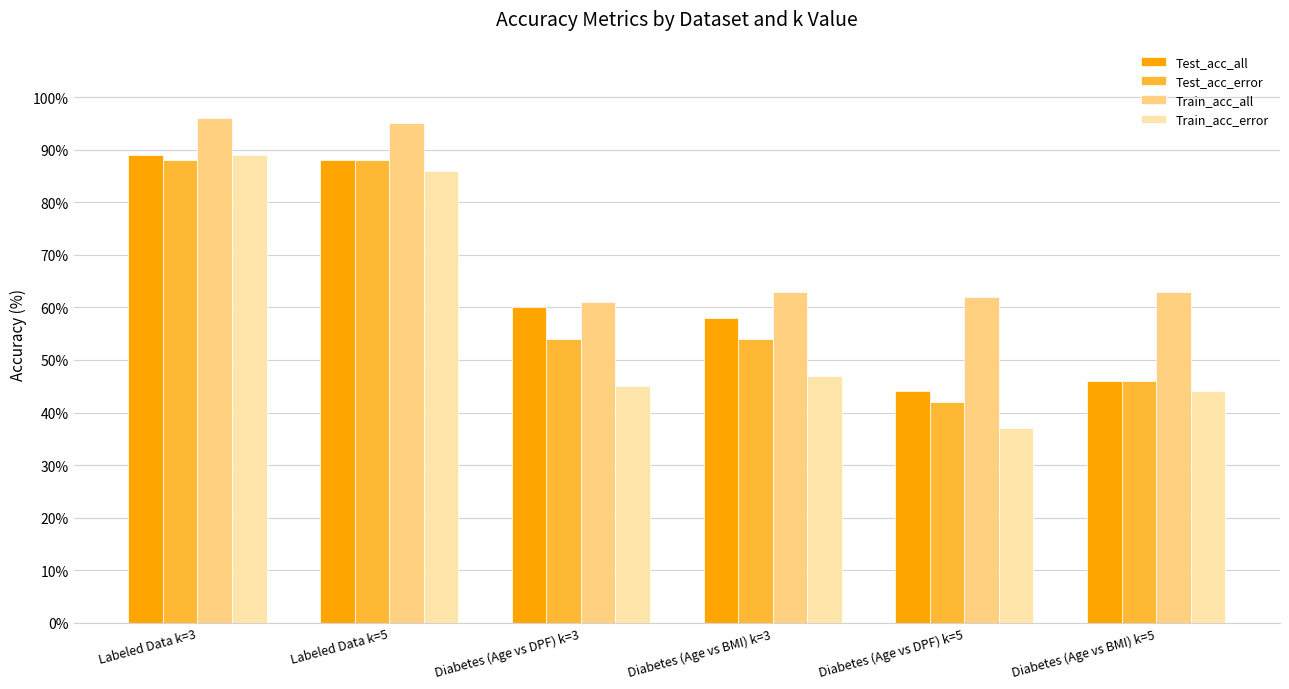

At which category is the sum across all series the highest?

Labeled Data k=3